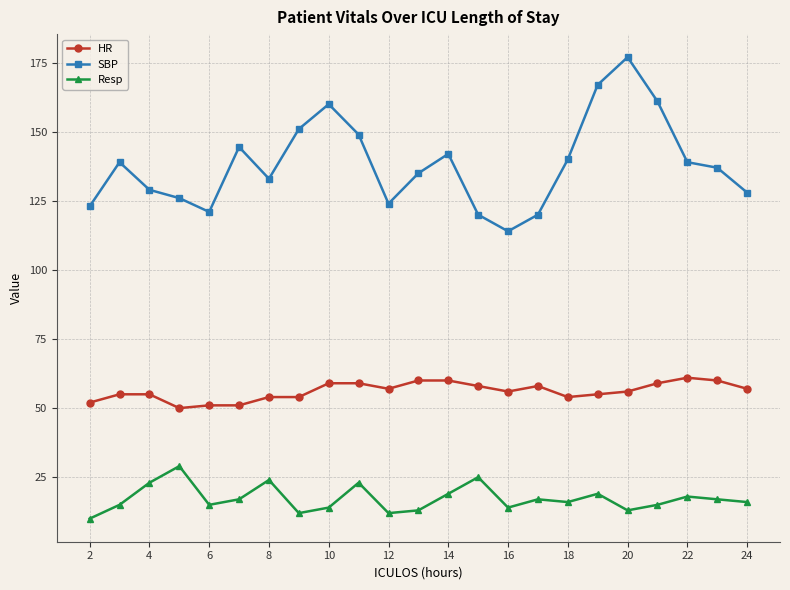

True or false: HR and Resp intersect in this chart.

False